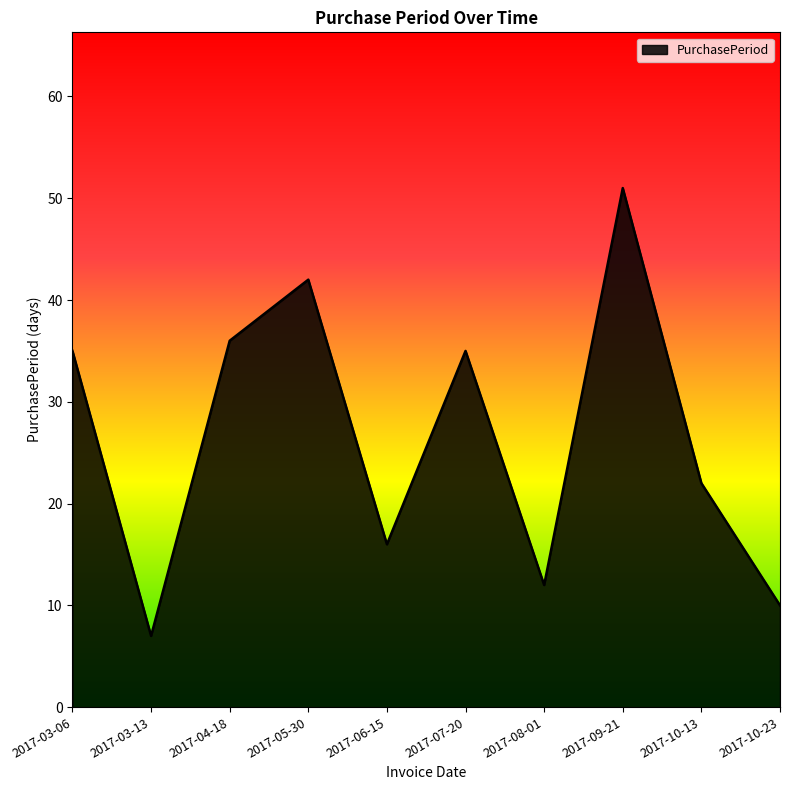

What position from the right is 2017-09-21?

3